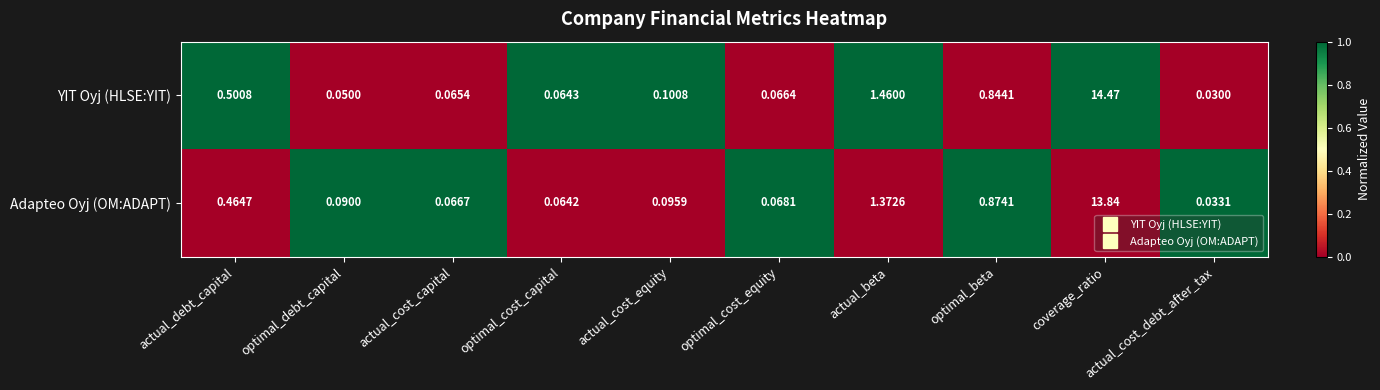

Rank the series by their maximum value, from lowest to highest.

Adapteo Oyj (OM:ADAPT), YIT Oyj (HLSE:YIT)